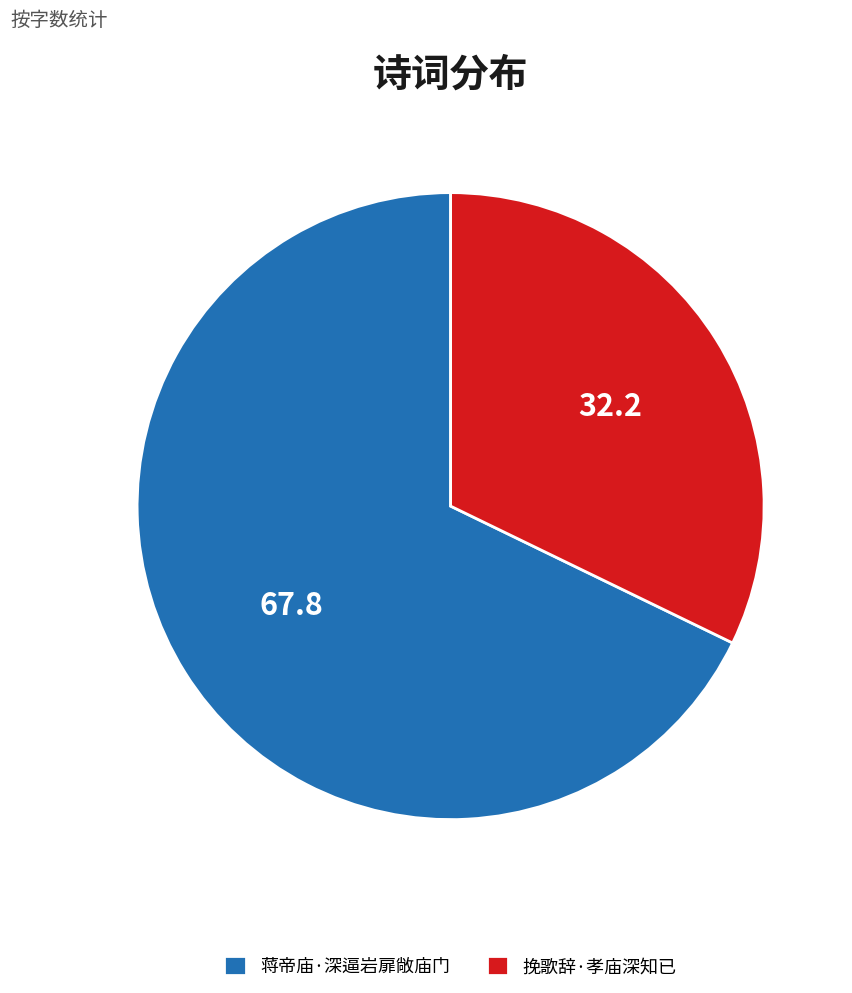

Is it true that 挽歌辞·孝庙深知已 is 32% of the pie?

True